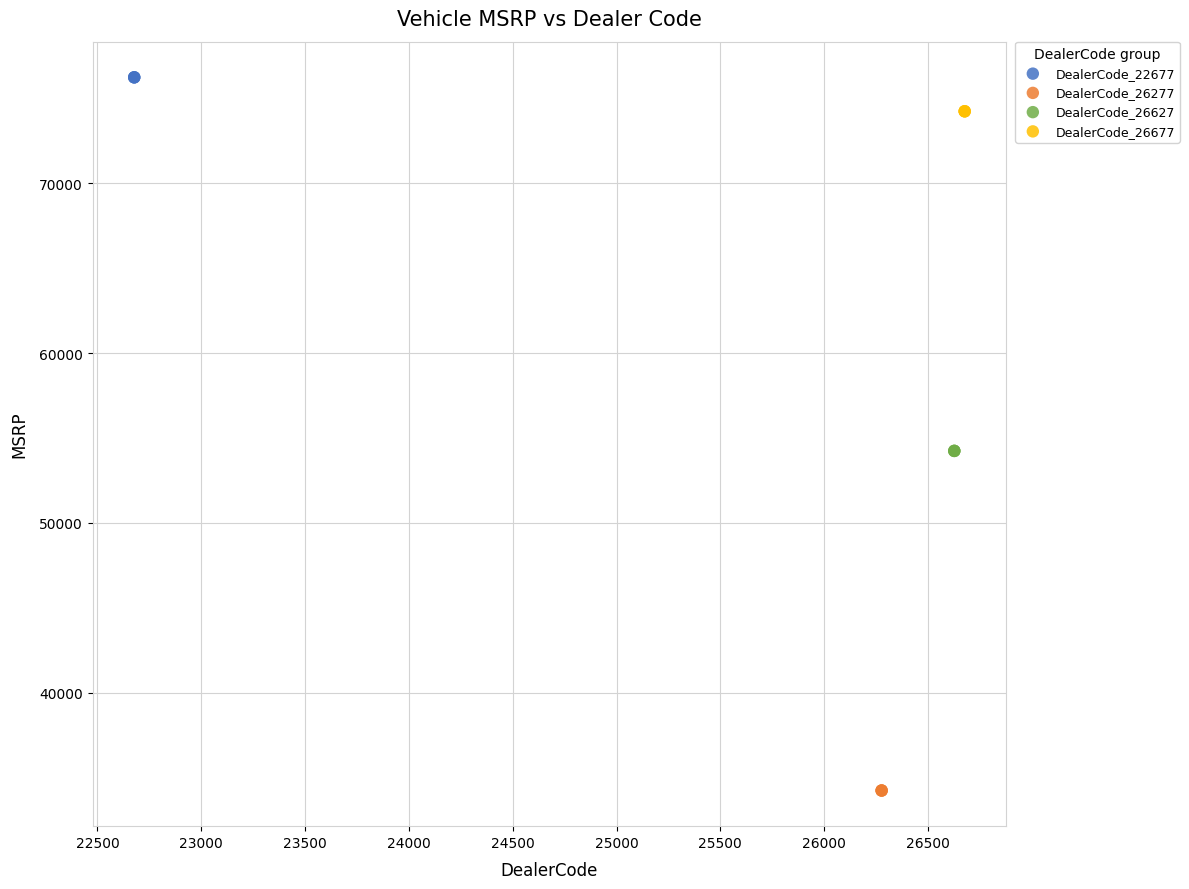

Which series contains the highest Y value?

DealerCode_22677